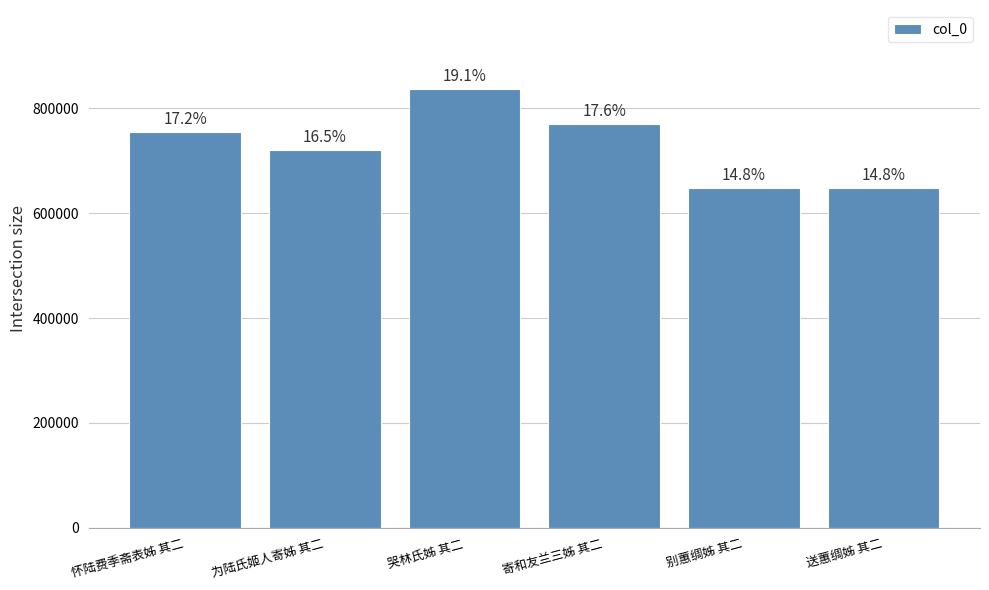

Reading right to left, transcribe all the data shown in this chart.

647129	647125	769411	836548	719581	754319